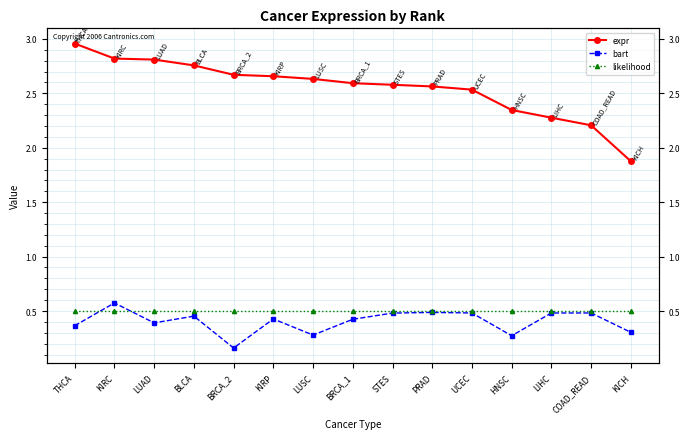

What is the average value of the bart series?

0.4